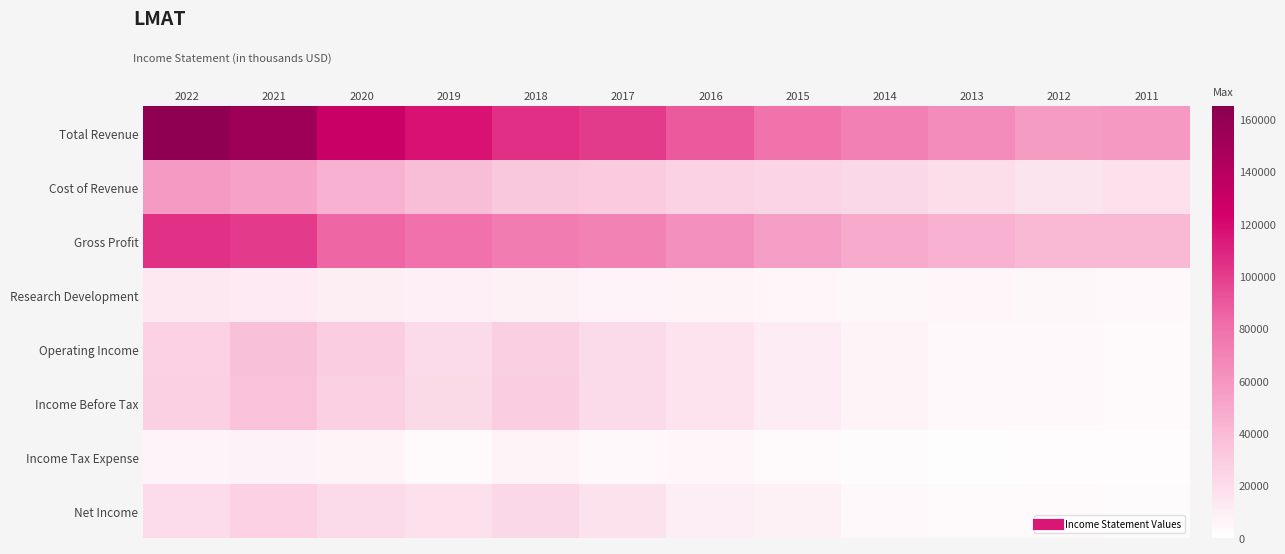

Reading right to left, extract all data points from this chart.

Total Revenue: 2011=57700	2012=56700	2013=64500	2014=71100	2015=78400	2016=89200	2017=100900	2018=105600	2019=117200	2020=129400	2021=154400	2022=161700
Cost of Revenue: 2011=17500	2012=15900	2013=19400	2014=22700	2015=24200	2016=26200	2017=30200	2018=31600	2019=37400	2020=44700	2021=53000	2022=56800
Gross Profit: 2011=40200	2012=40900	2013=45100	2014=48400	2015=54200	2016=62900	2017=70700	2018=73900	2019=79900	2020=84600	2021=101400	2022=104900
Research Development: 2011=4400	2012=5100	2013=5200	2014=4700	2015=5500	2016=6100	2017=6600	2018=8200	2019=9300	2020=10100	2021=11800	2022=13300
Operating Income: 2011=3700	2012=4200	2013=4500	2014=6300	2015=11500	2016=16300	2017=21100	2018=28200	2019=21200	2020=28800	2021=36400	2022=26800
Income Before Tax: 2011=3800	2012=4000	2013=4300	2014=6300	2015=11400	2016=16200	2017=21100	2018=28400	2019=21700	2020=27400	2021=34300	2022=27500
Income Tax Expense: 2011=1600	2012=1400	2013=1100	2014=2400	2015=3700	2016=5700	2017=4300	2018=5900	2019=3700	2020=6100	2021=7400	2022=6900
Net Income: 2011=2100	2012=2600	2013=3200	2014=3900	2015=7800	2016=10600	2017=17200	2018=22900	2019=17900	2020=21200	2021=26900	2022=20600